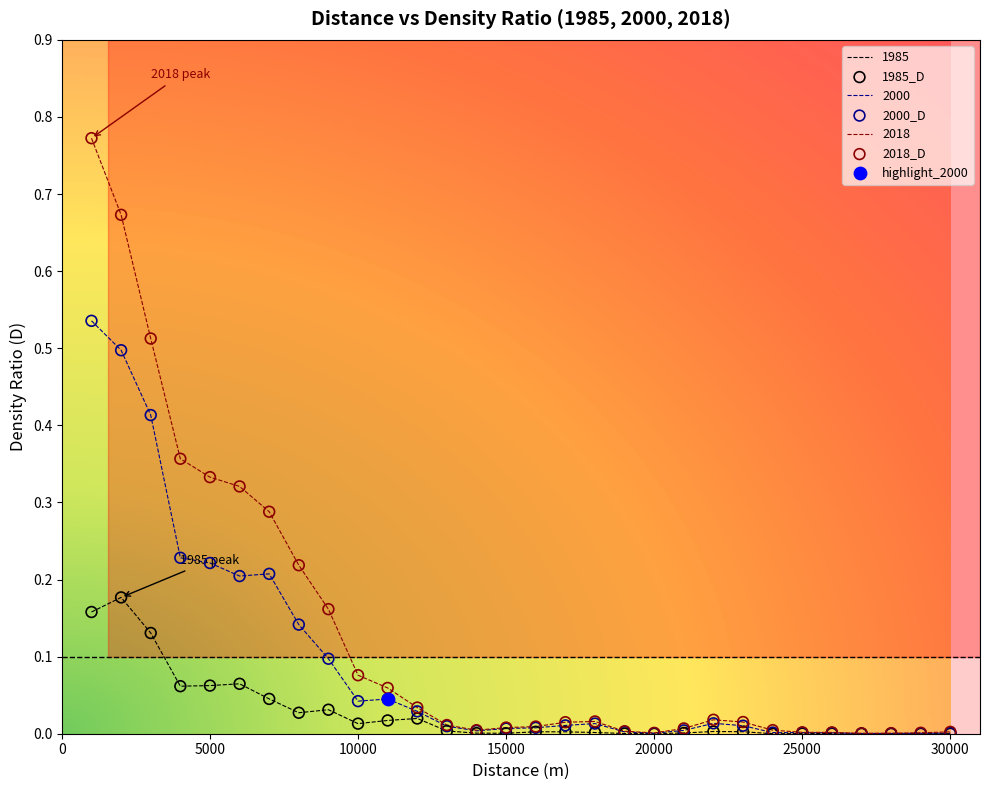

Which series has the widest spread of values?

2018